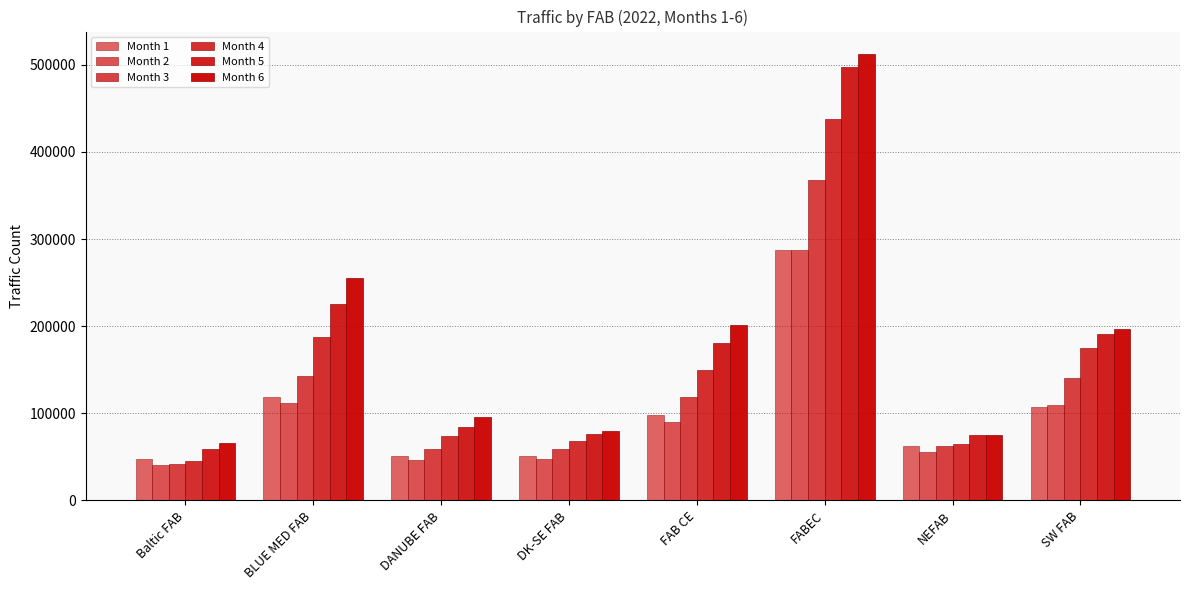

Does the chart contain any negative values?

No